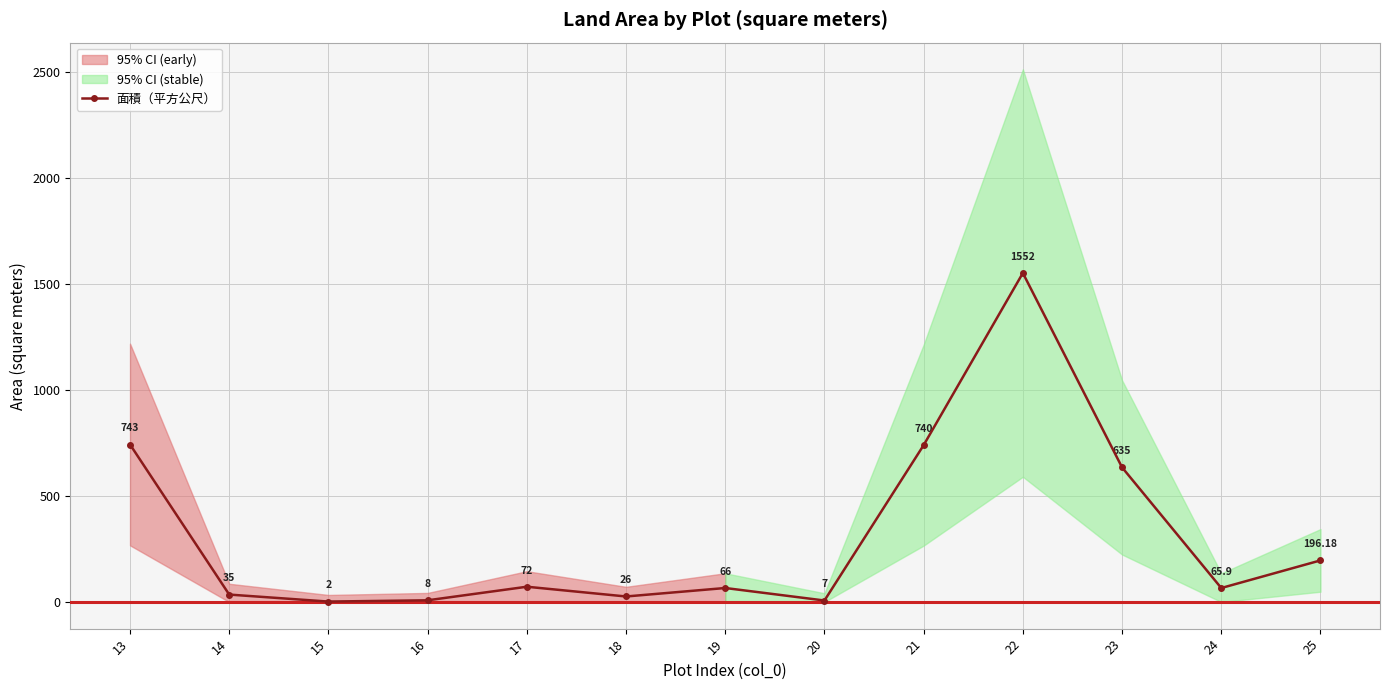

Rank the categories by value from lowest to highest.

15, 20, 16, 18, 14, 24, 19, 17, 25, 23, 21, 13, 22